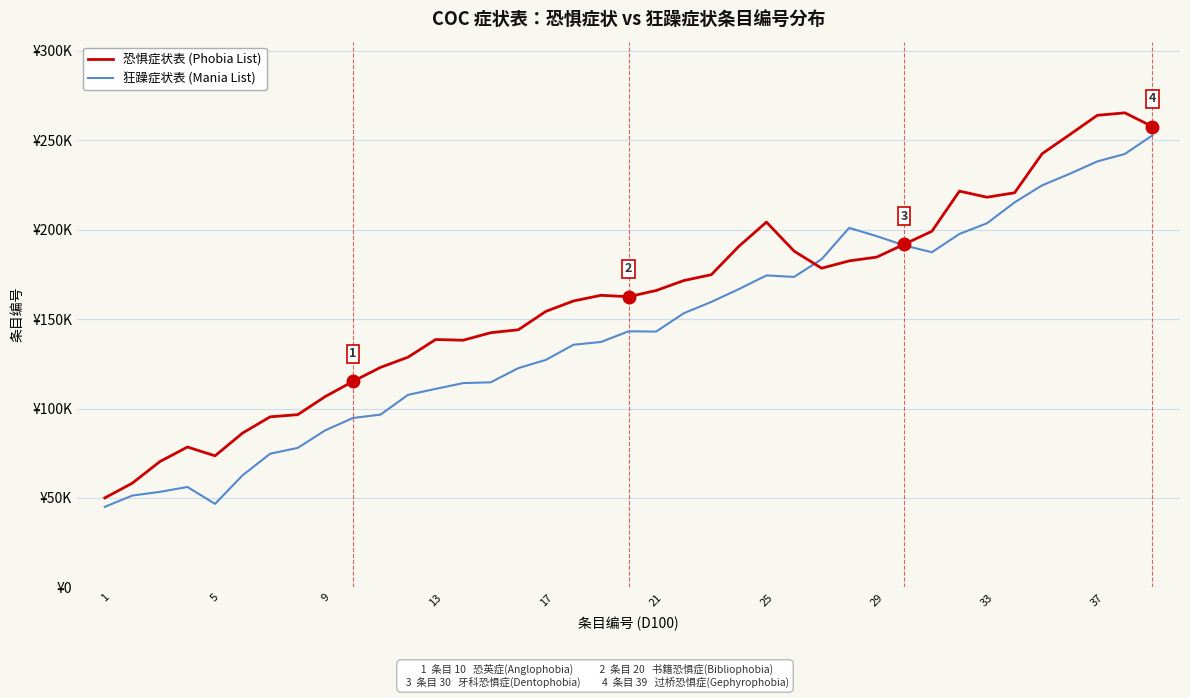

Reading right to left, transcribe all the data shown in this chart.

恐惧症状表 (Phobia List): 257684.5	265369.2	263981.2	253176.7	242503.1	220660.9	218181.7	221577.9	199135.2	191896.6	184687.5	182565.0	178463.2	188075.3	204264.6	190710.8	174858.3	171563.1	165998.0	162555.5	163310.8	160150.4	154332.6	144041.9	142398.8	138202.1	138593.7	128720.0	122992.7	115139.6	106723.0	96574.1	95369.7	86298.7	73555.9	78481.1	70337.6	58264.7	50000.0
狂躁症状表 (Mania List): 252782.9	242372.1	238190.7	231286.5	224823.0	215288.5	203618.4	197646.1	187397.4	191226.3	196402.8	201033.5	183493.2	173594.2	174458.7	166795.7	159612.3	153284.0	143035.3	143188.9	137227.9	135671.0	127199.3	122594.5	114664.8	114217.6	110990.6	107653.9	96588.5	94711.5	87824.2	77981.3	74733.9	62668.9	46670.6	56119.4	53397.8	51334.3	45000.0